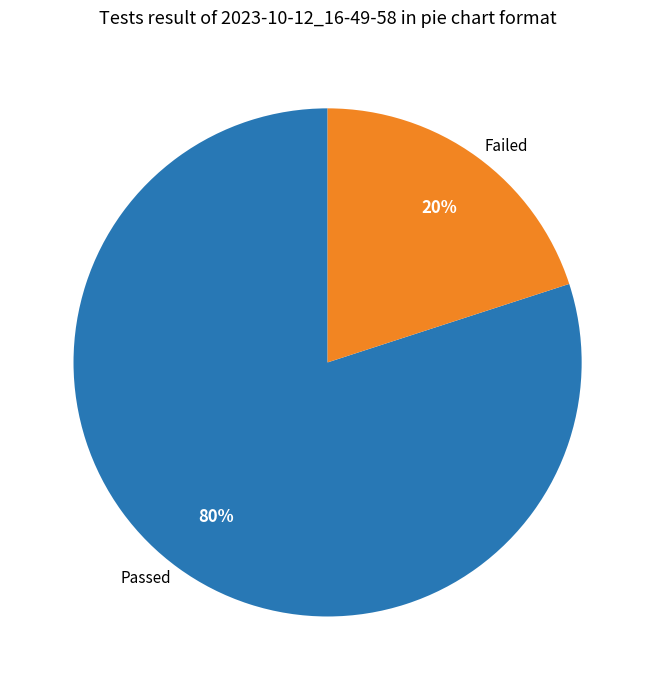

Does any single category account for the majority?

Yes